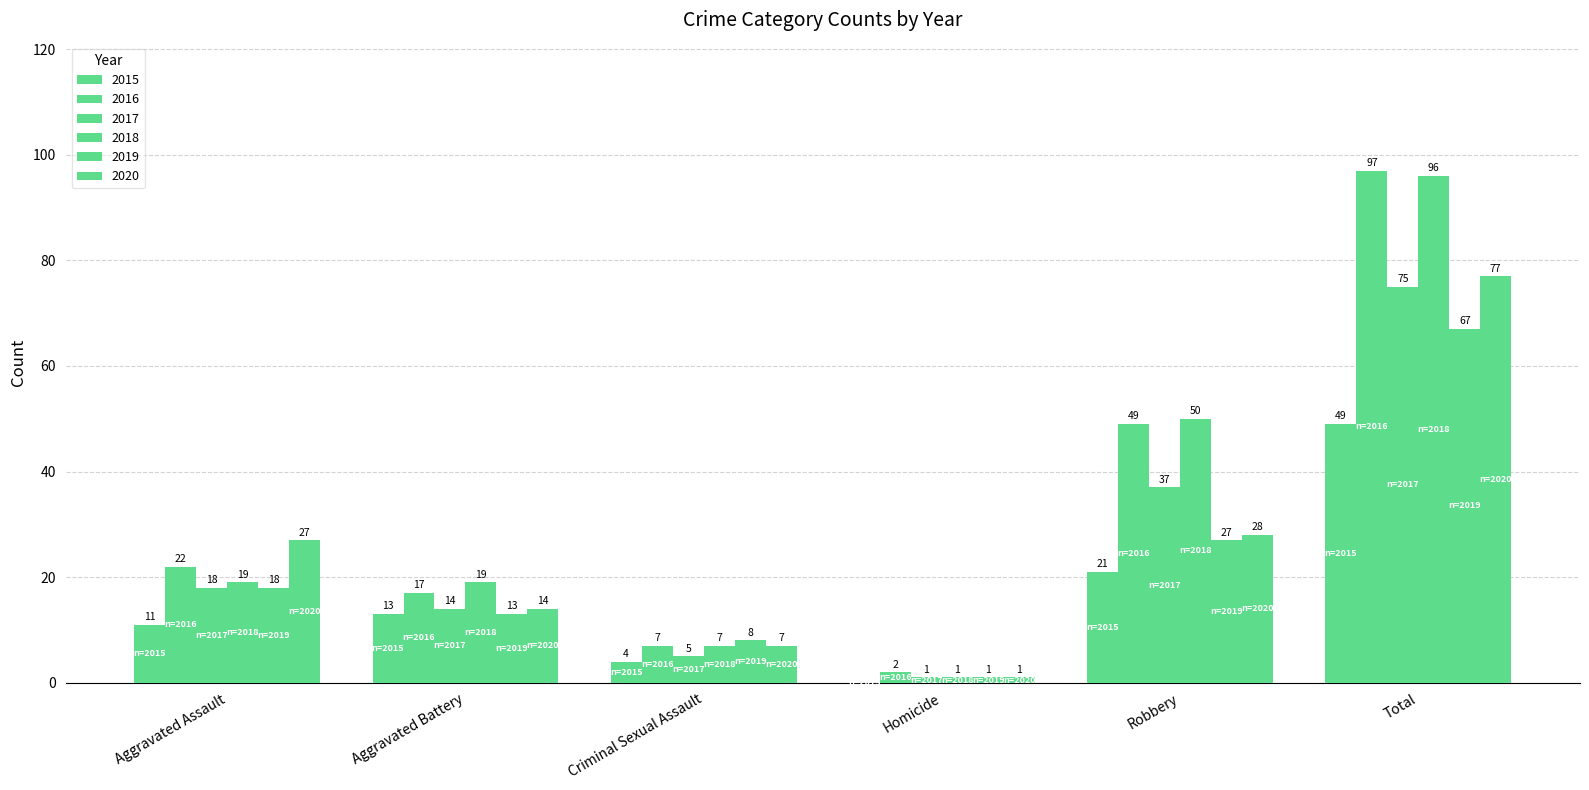

List the series in order of their peak value, highest first.

2016, 2018, 2020, 2017, 2019, 2015